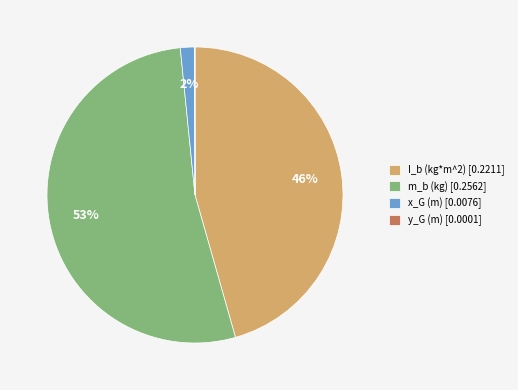

Is there a majority slice in this chart?

Yes